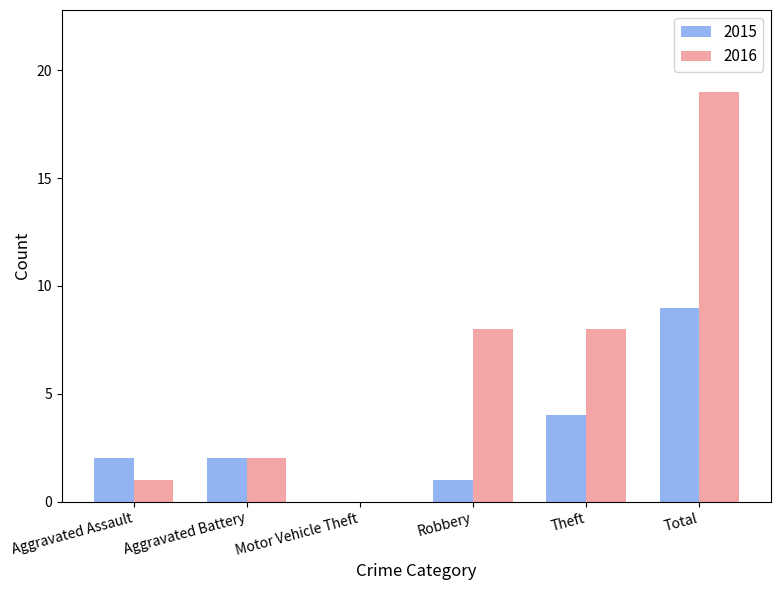

Reading left to right, transcribe all the data shown in this chart.

2015: 2	2	0	1	4	9
2016: 1	2	0	8	8	19